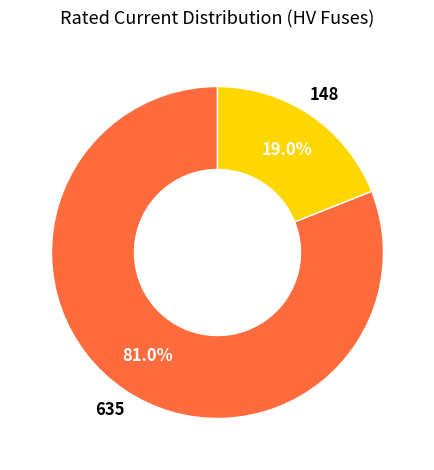

Does any single category account for the majority?

Yes